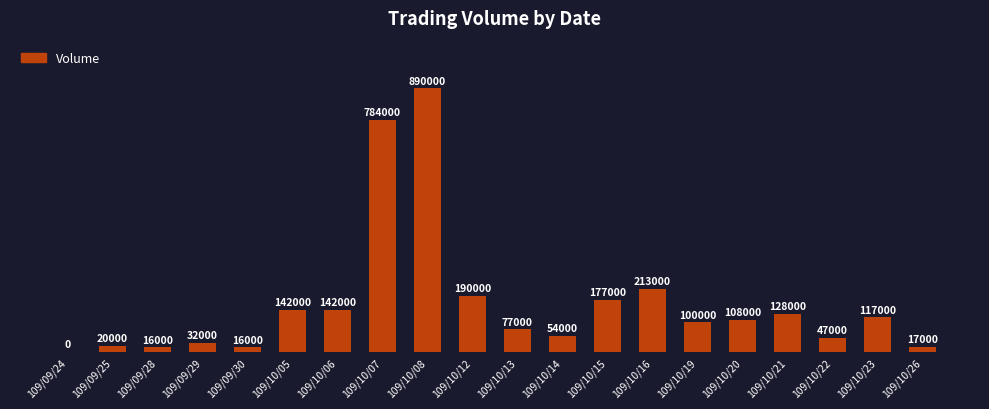

Approximately how many times larger is the value at 109/10/06 compared to 109/10/22?

3.0